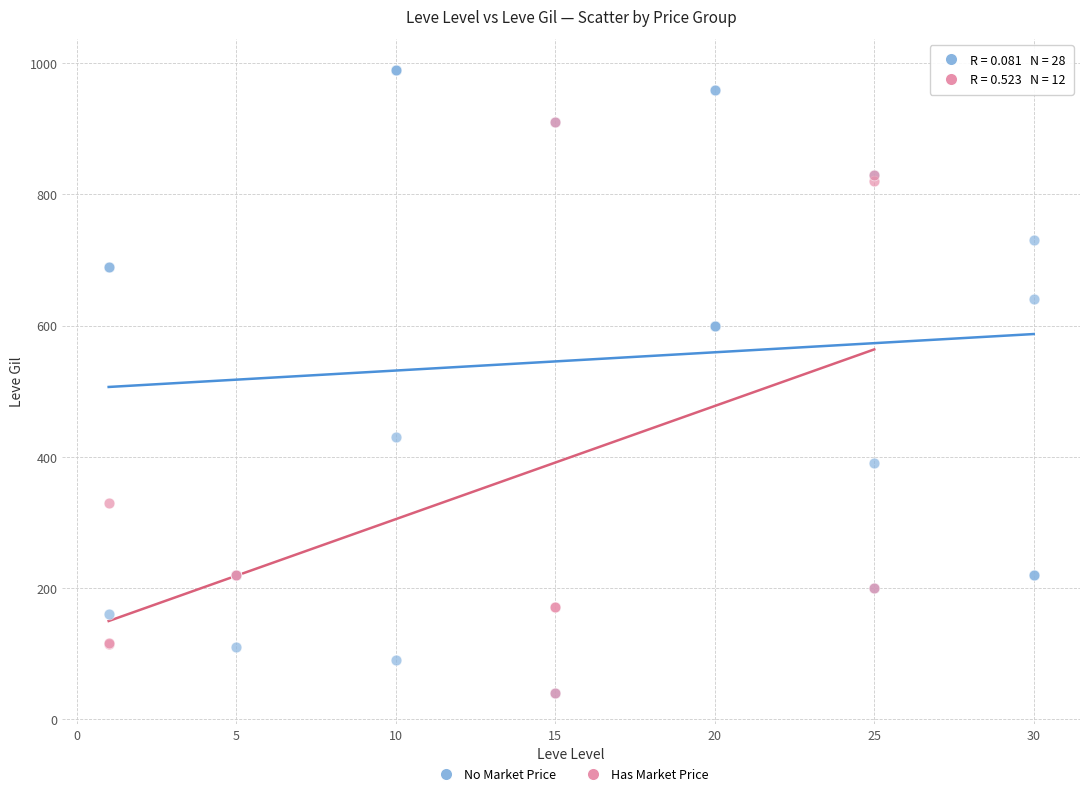

Which series contains the highest Y value?

No Market Price